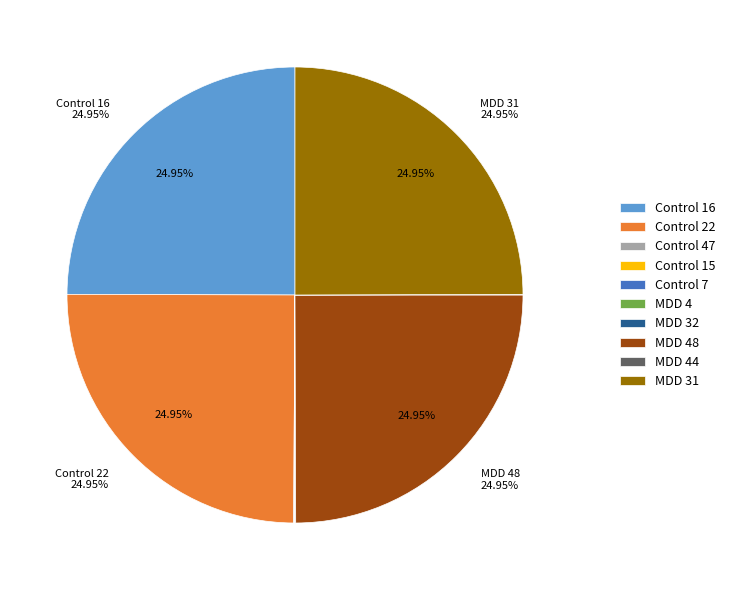

The MDD 31 slice represents 11% of the pie. True or false?

False